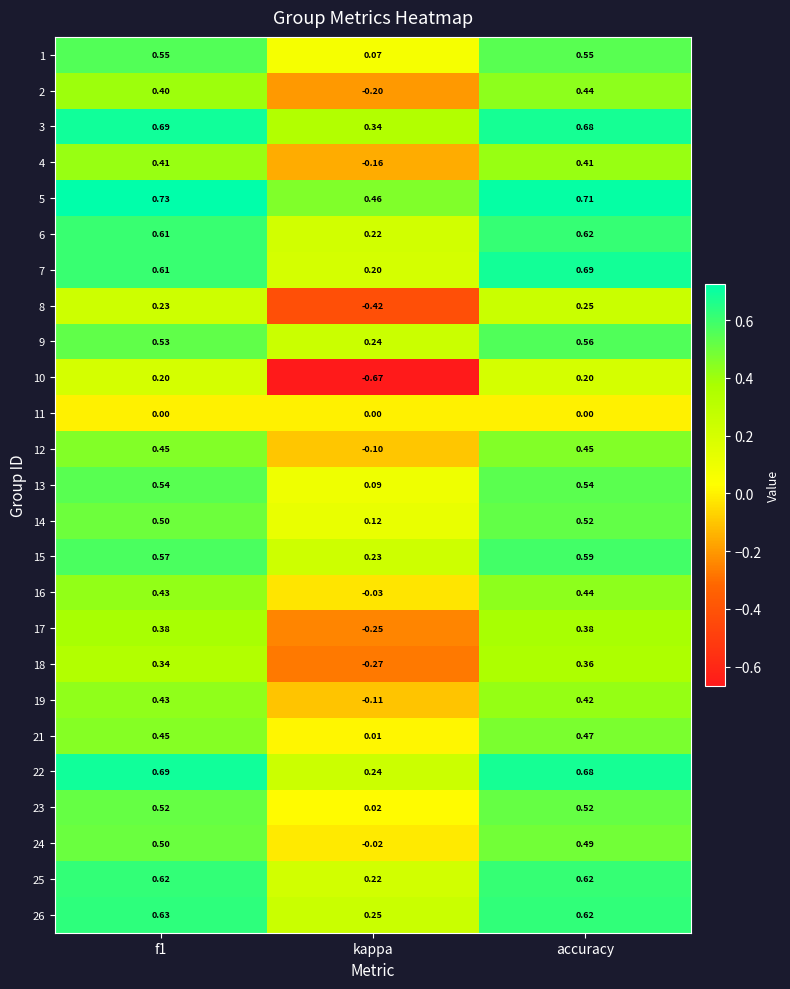

At which category is the sum across all series the highest?

accuracy